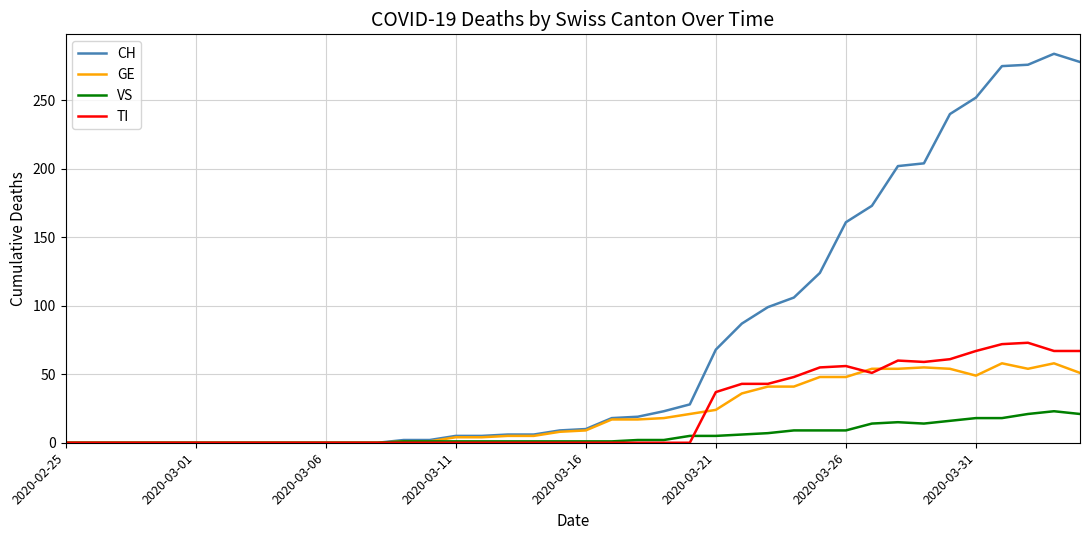

What is the highest value of the TI series?

73